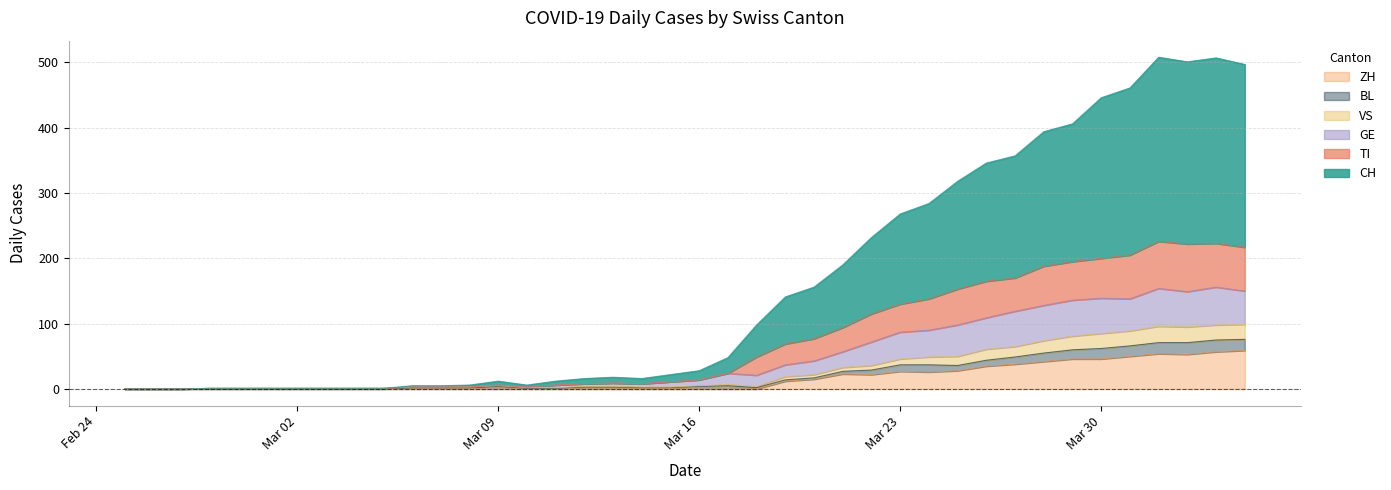

Between 2020-03-09 and 2020-03-12, which is larger?

2020-03-12